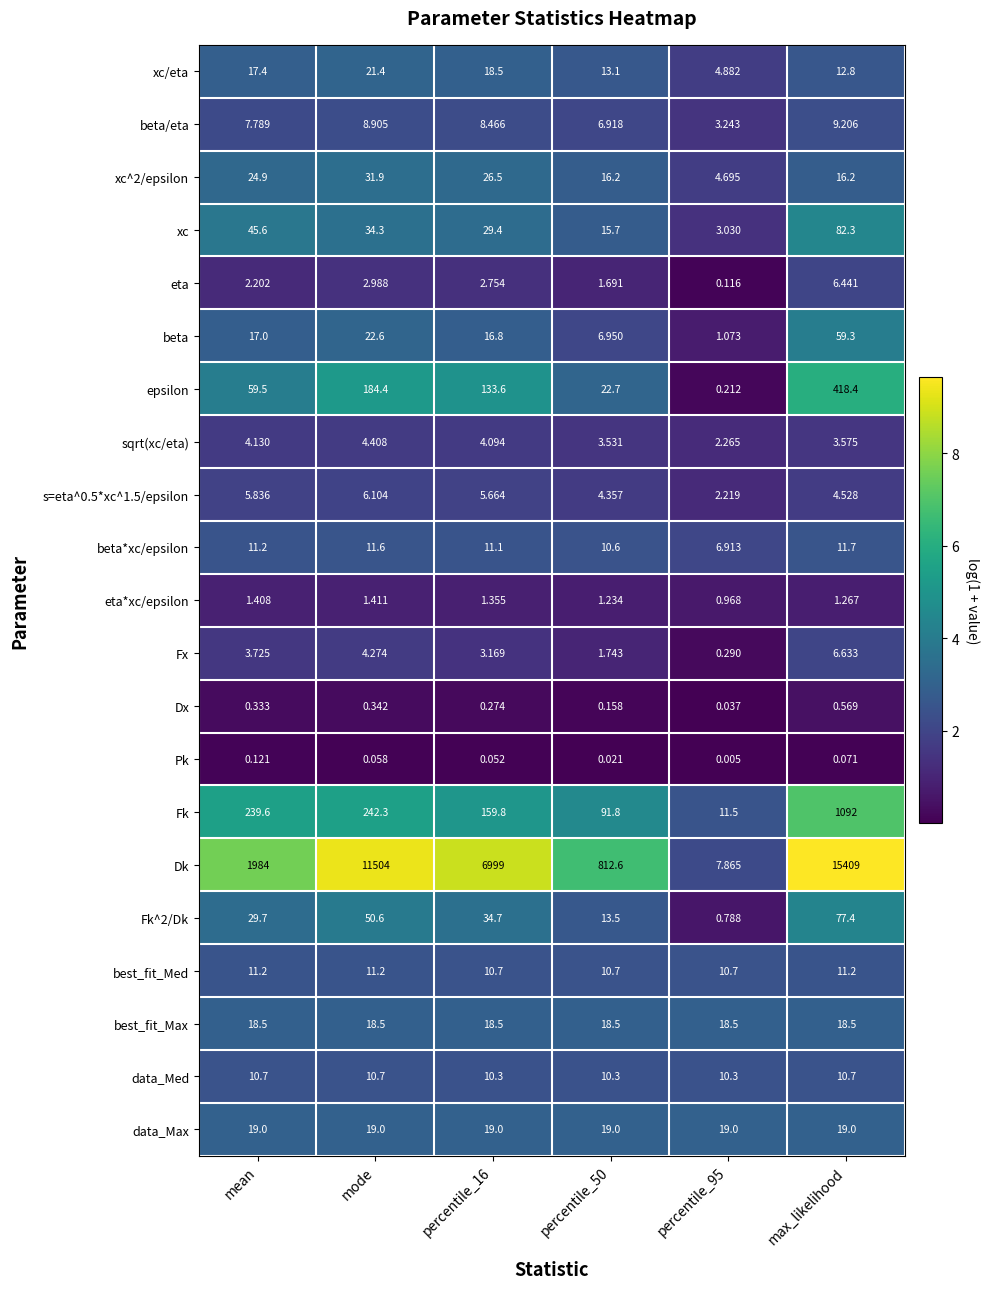

How many distinct data groups are displayed?

21